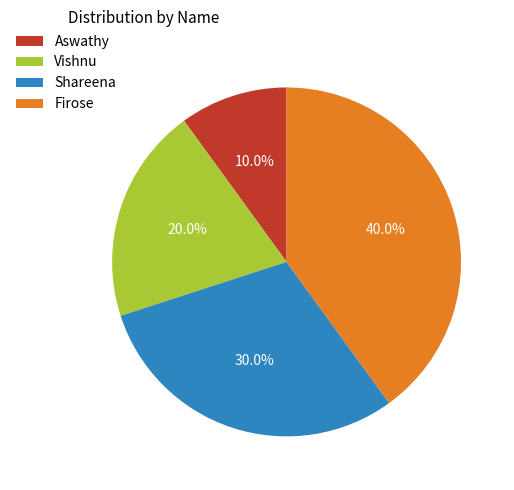

What is the ratio of the value at Vishnu to the value at Firose?

0.5